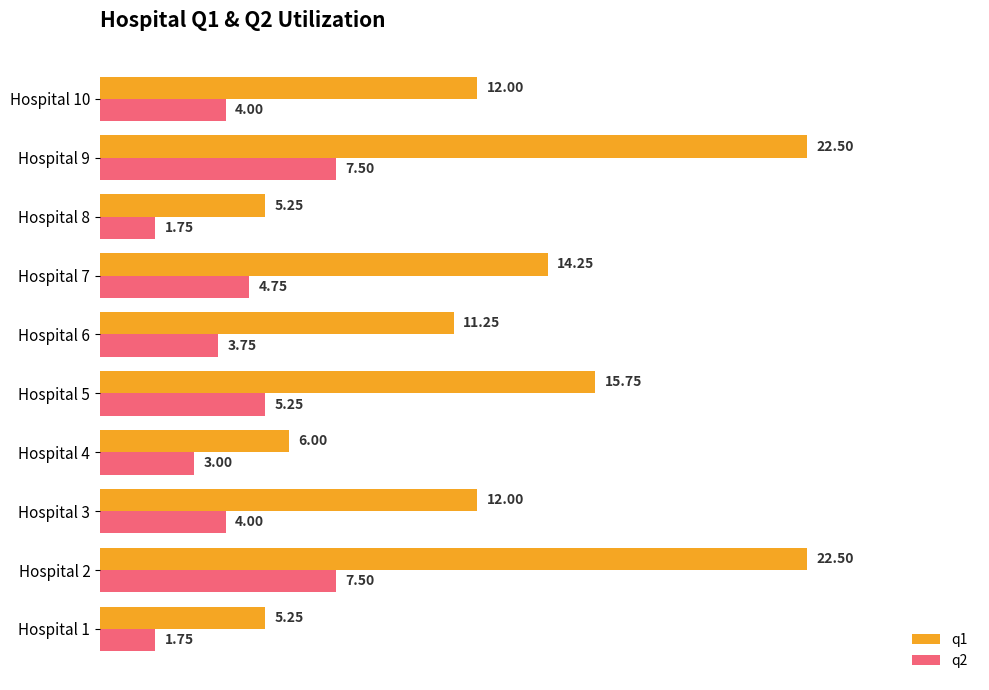

Count the number of categories in the chart.

10